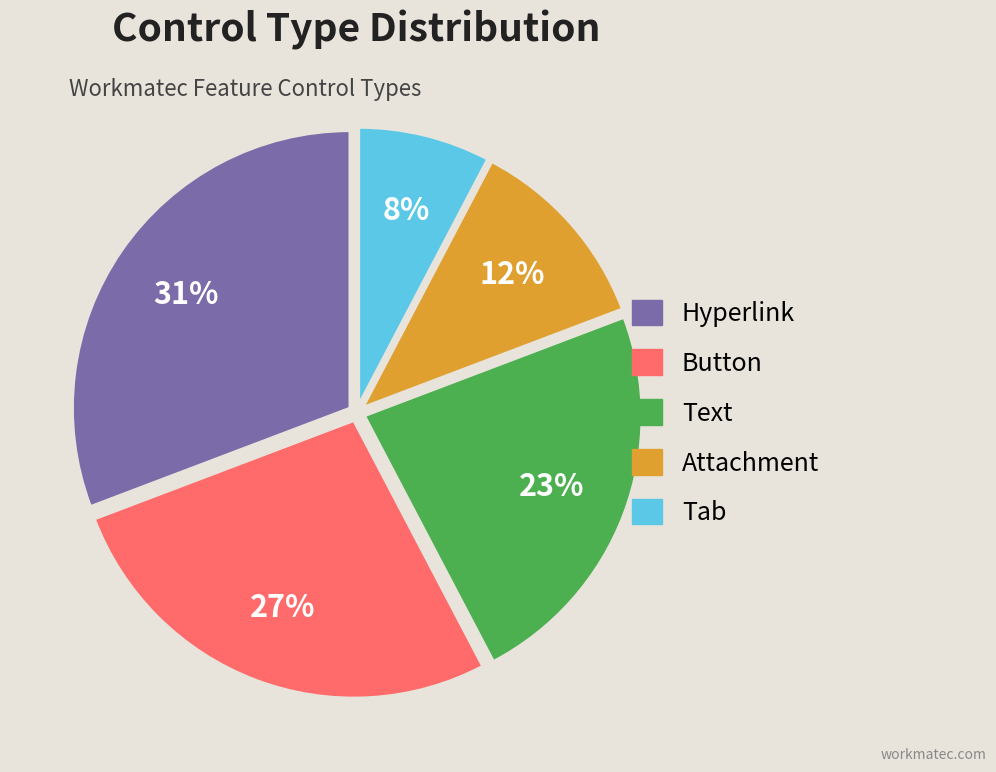

What percentage is the Button slice, to the nearest percent?

27%